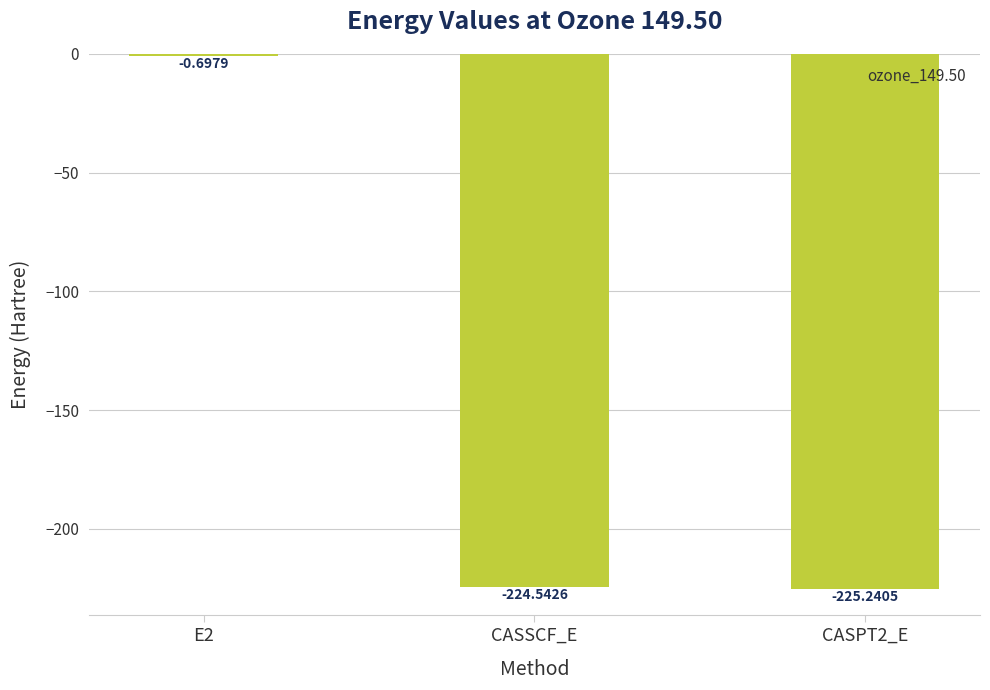

What is the change in value from CASSCF_E to CASPT2_E?

-0.7